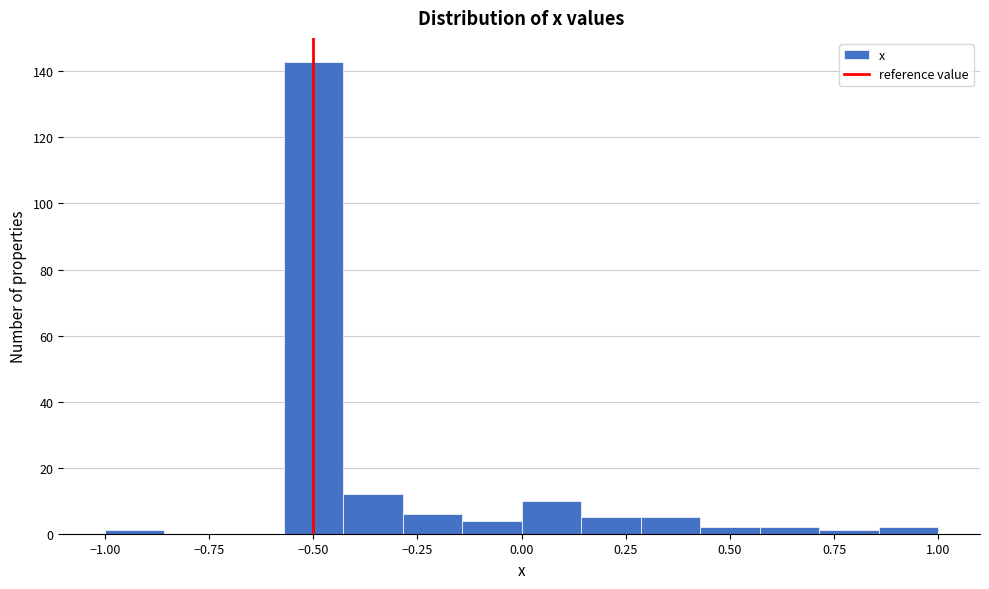

Read against the x-axis, roughly where is the centre of the tallest bar?

-0.50